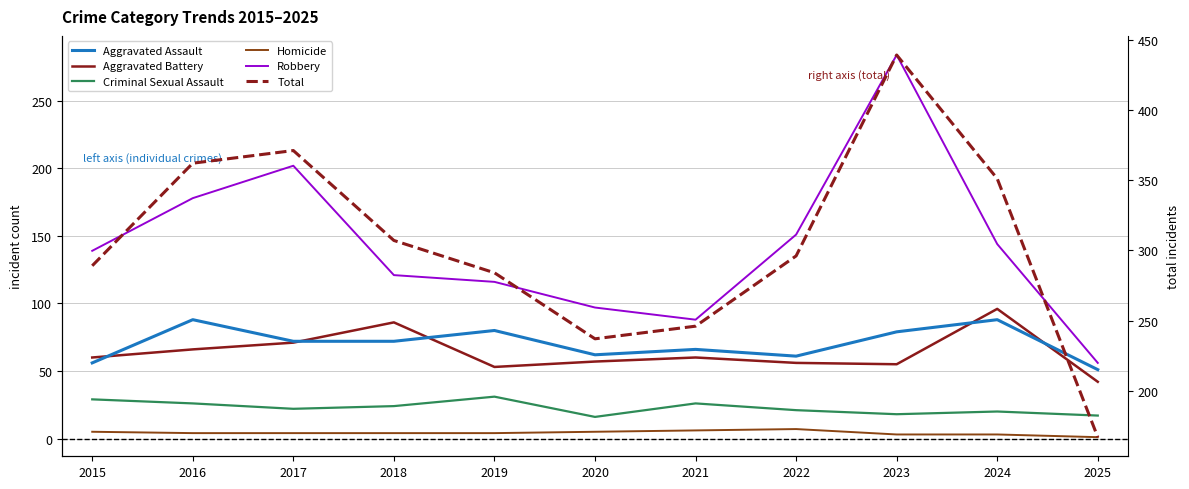

Is it true that Total equals 296 at 2022?

True